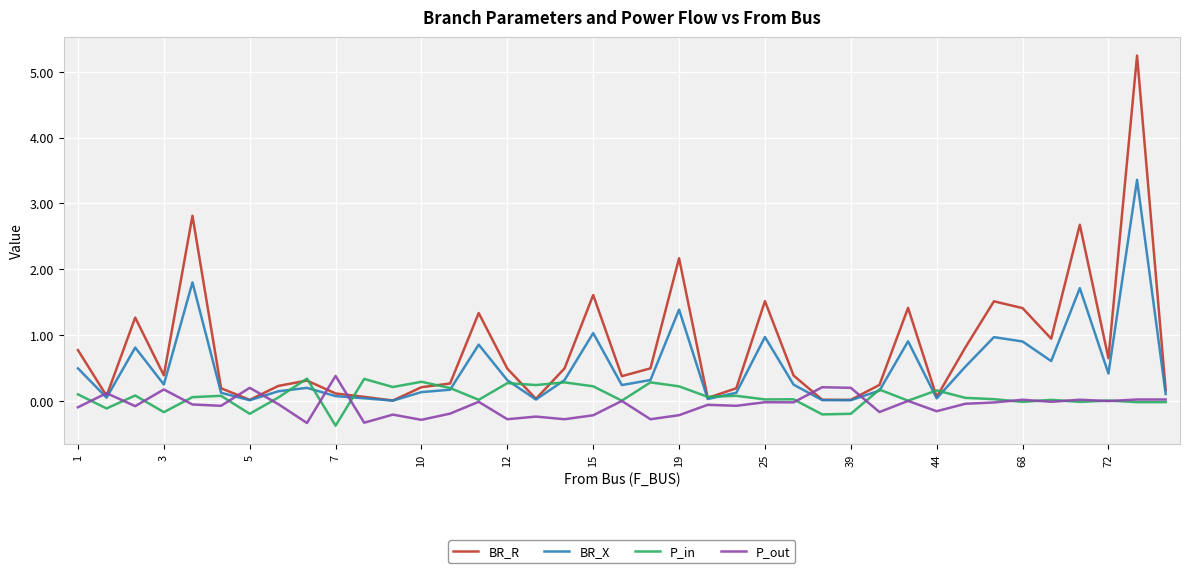

What is the highest value of the BR_R series?

5.2